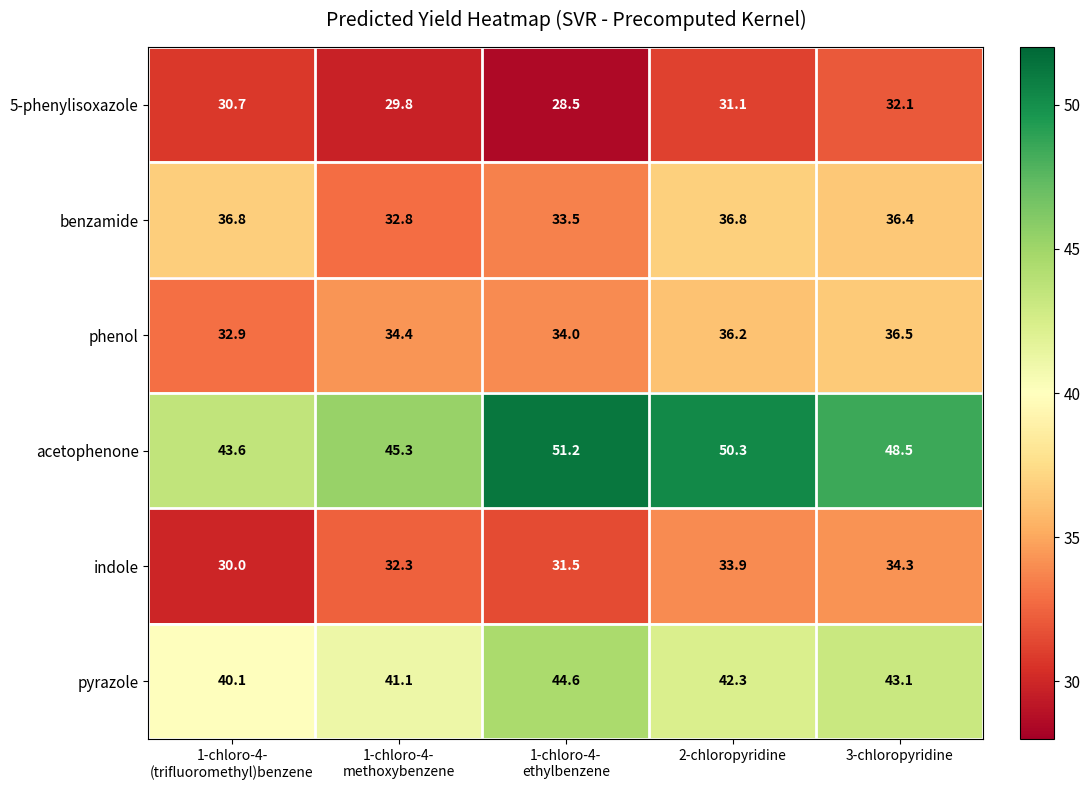

Count the number of data series in this chart.

6